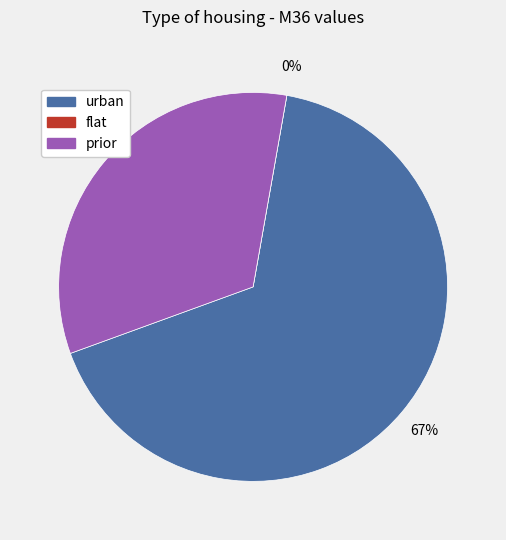

The flat slice represents 1% of the pie. True or false?

False